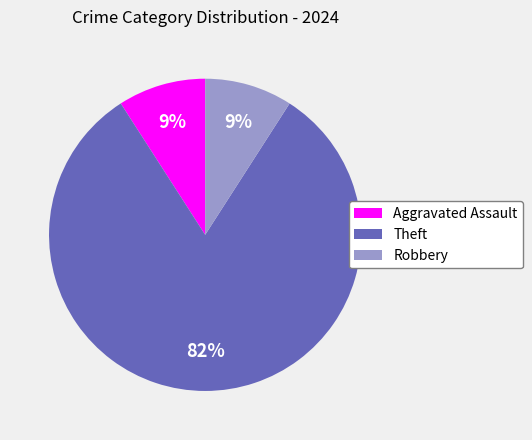

What is the ratio of the value at Aggravated Assault to the value at Robbery?

1.0